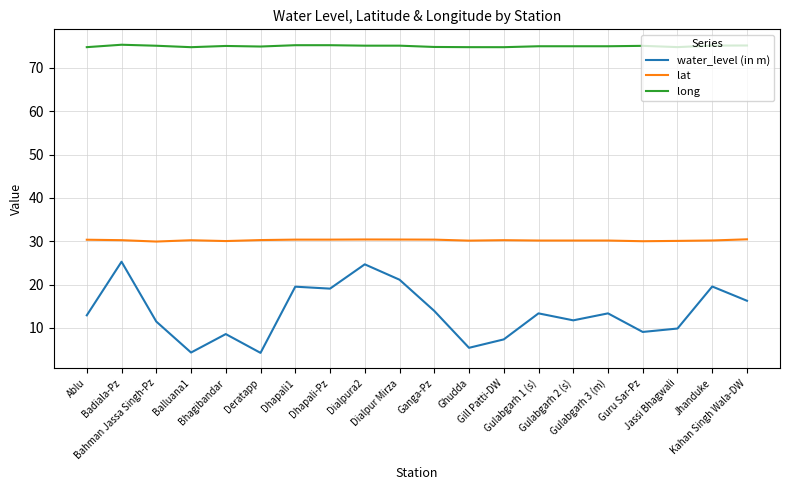

Is the value of water_level (in m) at Guru Sar-Pz greater than the value of lat at Dhapali1?

No